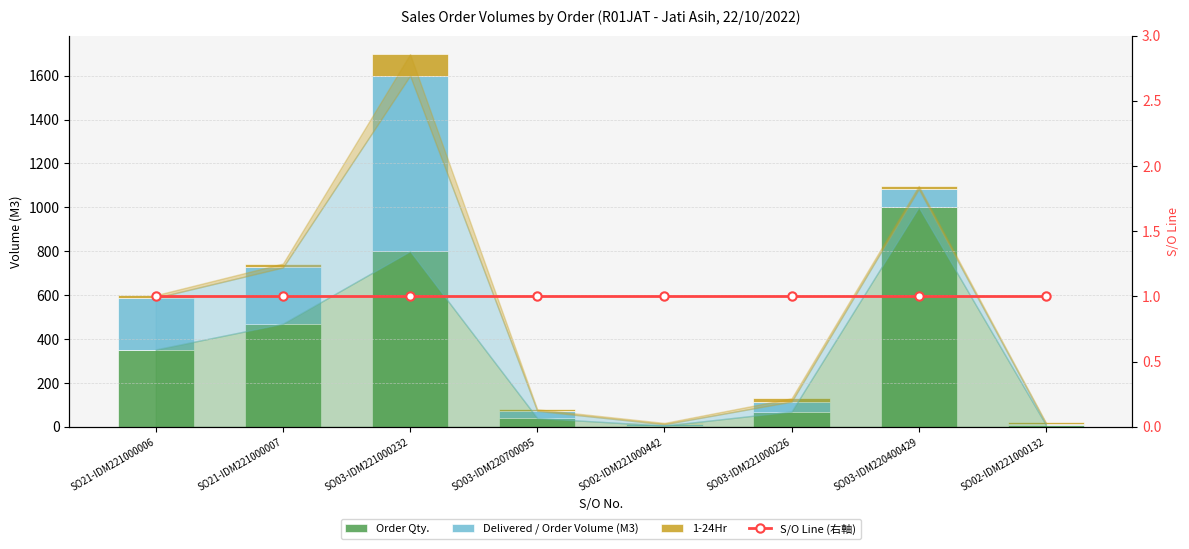

Which series has the largest total across all categories?

Order Qty.